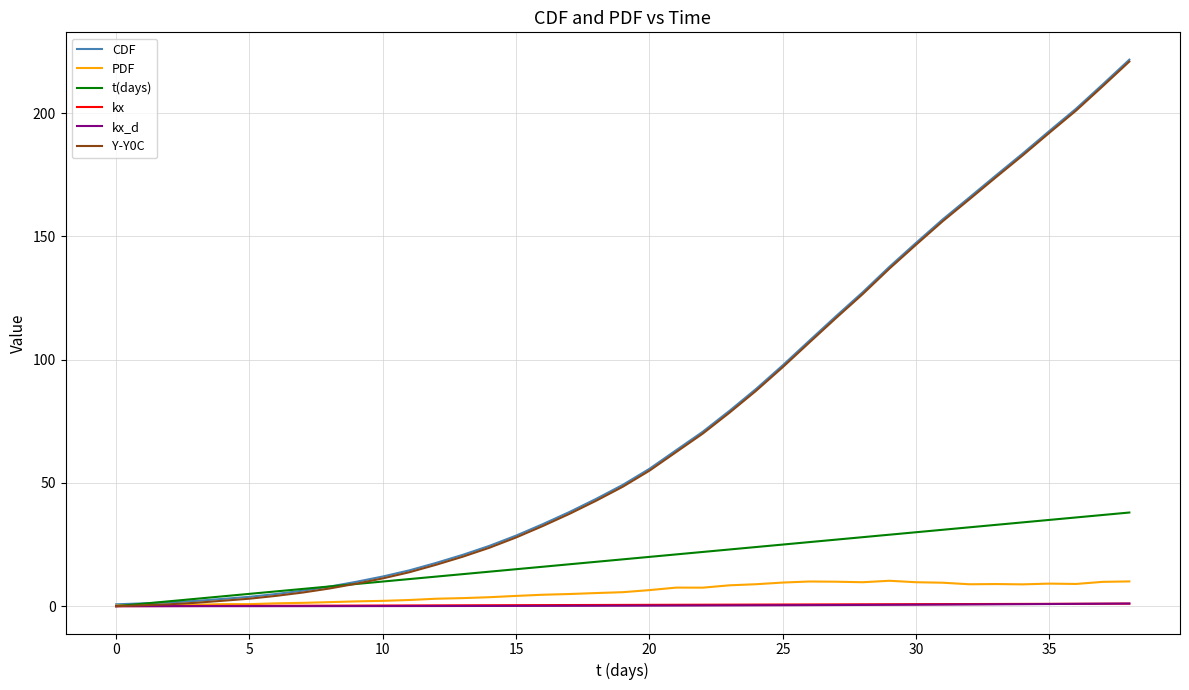

What is the difference between the maximum and minimum values in the Y-Y0C series?

221.0